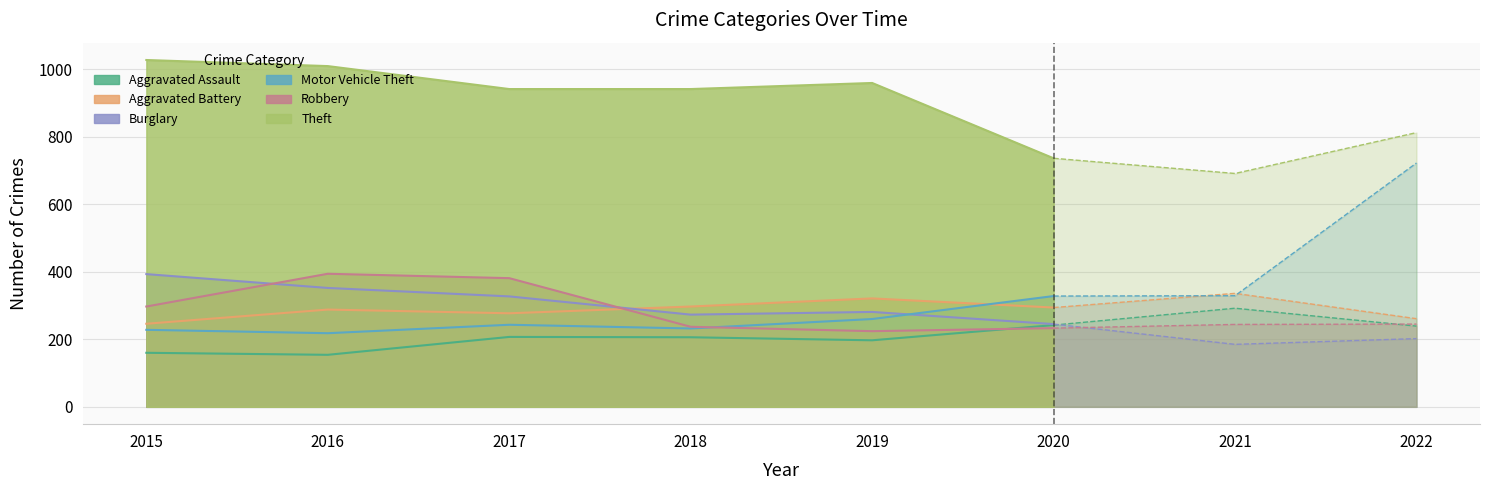

True or false: Aggravated Battery has more than 2 points higher than both neighbors.

True